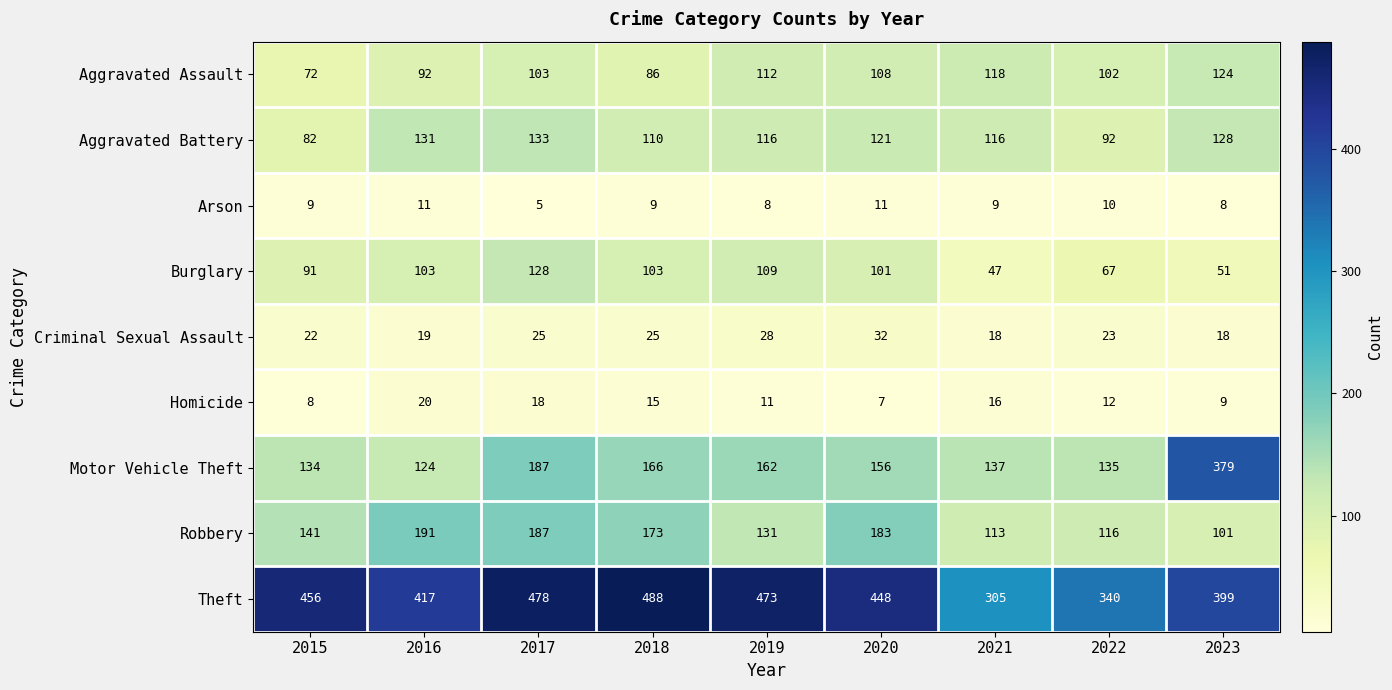

Rank the series at 2015 from lowest to highest value.

Homicide, Arson, Criminal Sexual Assault, Aggravated Assault, Aggravated Battery, Burglary, Motor Vehicle Theft, Robbery, Theft